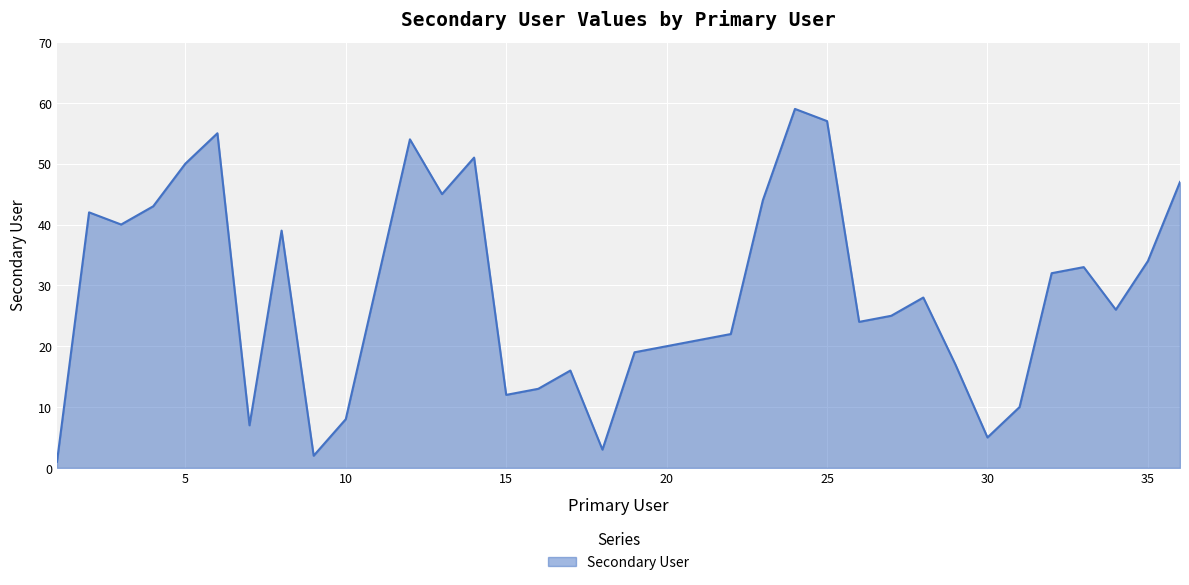

What is the difference between the maximum and minimum values?

58